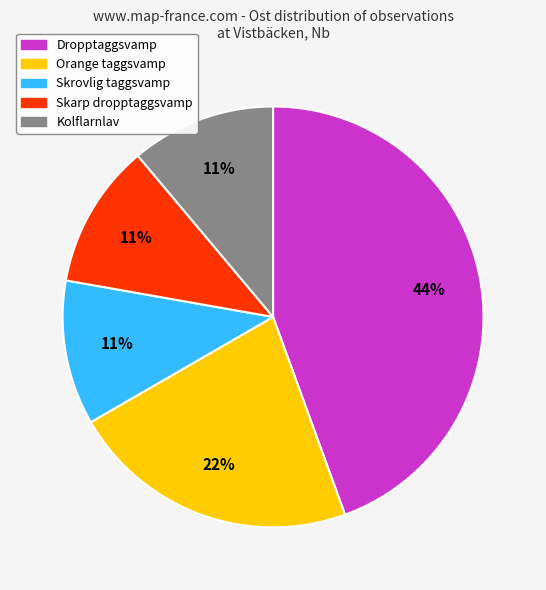

To the nearest percent, what is the difference between the largest and smallest slice percentages?

33%